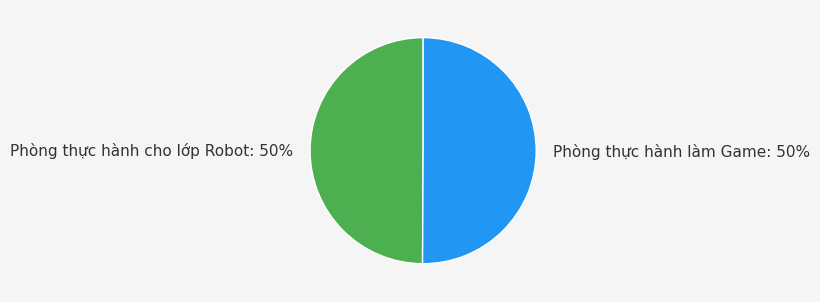

Is it true that Phòng thực hành làm Game is 50% of the pie?

True